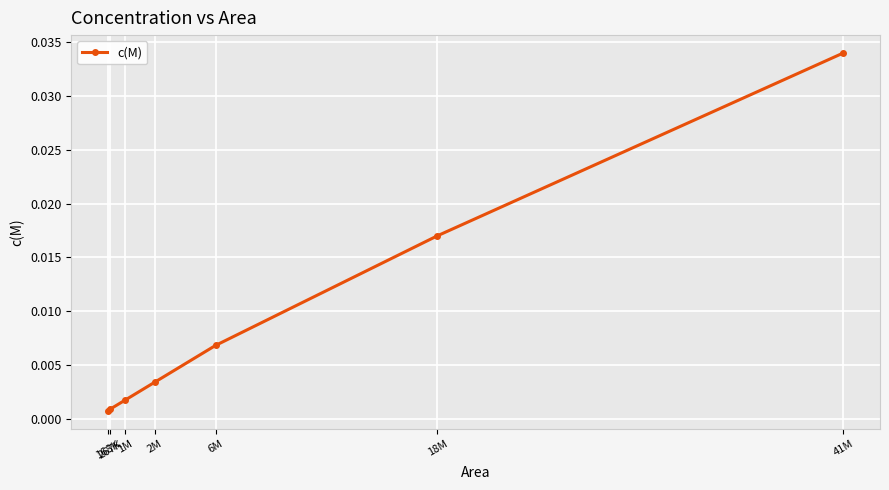

The chart shows a value of 0.0 at 2M. True or false?

False